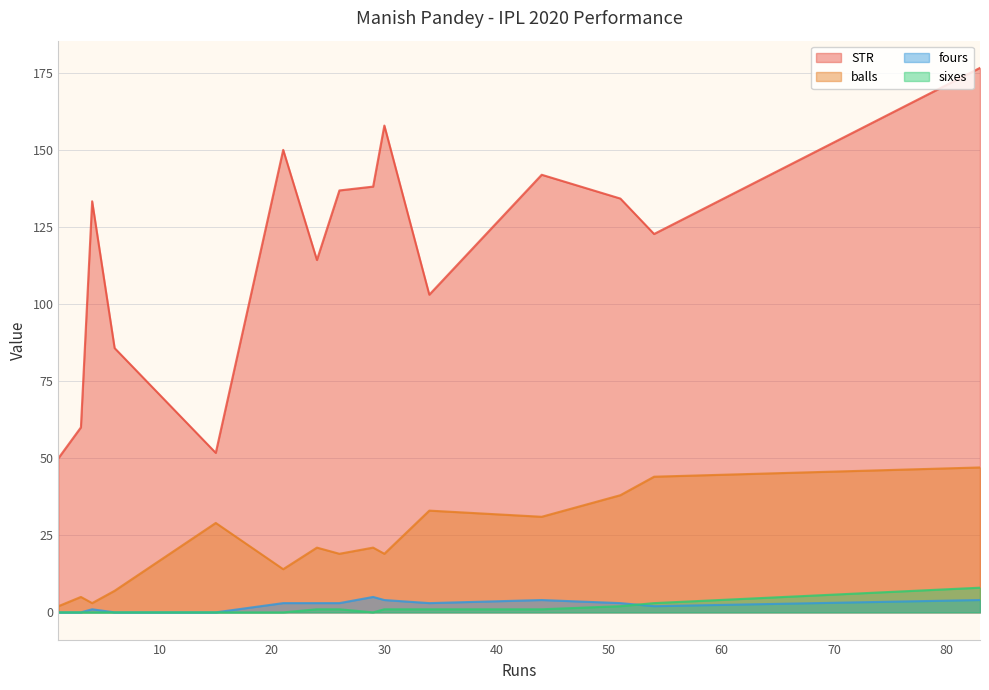

In balls, how many points are higher than both neighbors (excluding endpoints)?

5